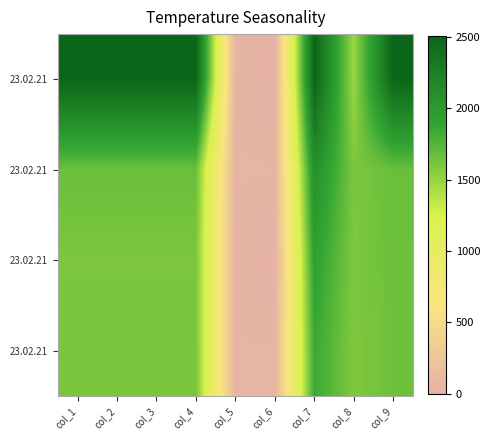

What is the total value across all series at col_1?

7380.8